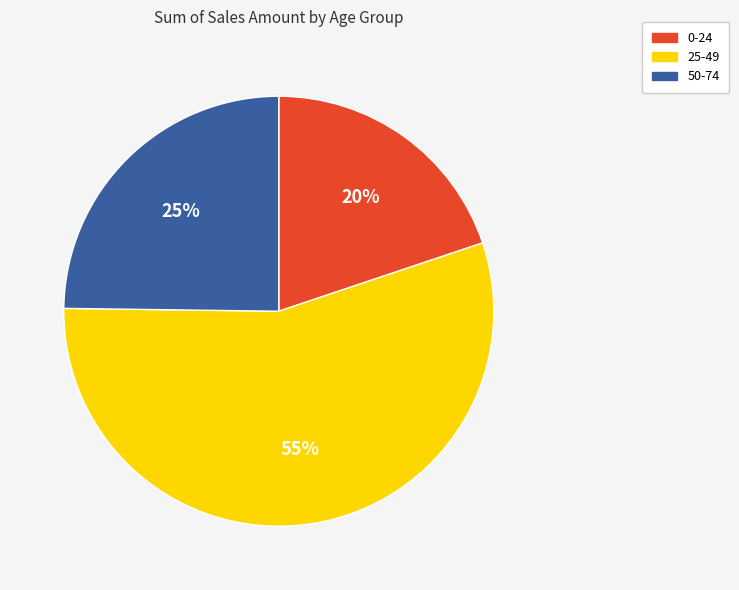

To the nearest percent, what is the average slice percentage?

33%